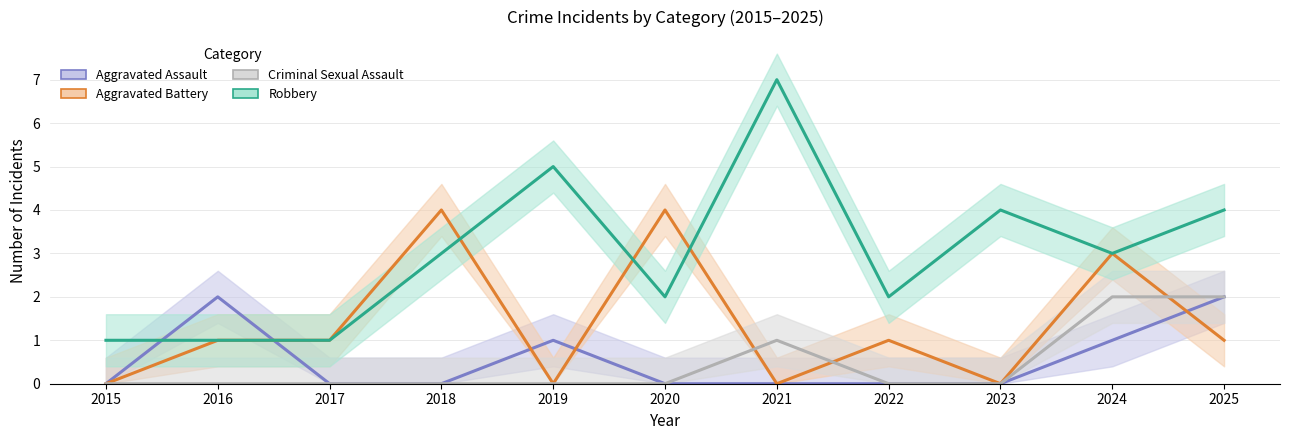

At 2022, list the series in order from largest to smallest.

Robbery, Aggravated Battery, Aggravated Assault, Criminal Sexual Assault